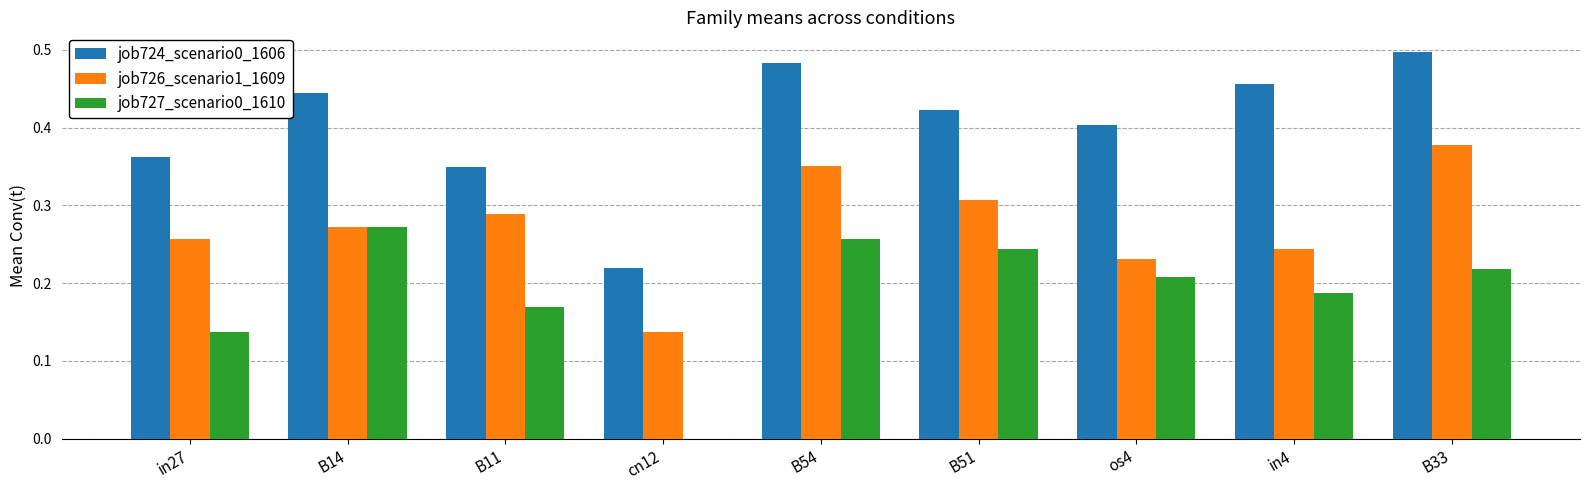

The job724_scenario0_1606 series shows 0.1 at in4. True or false?

False